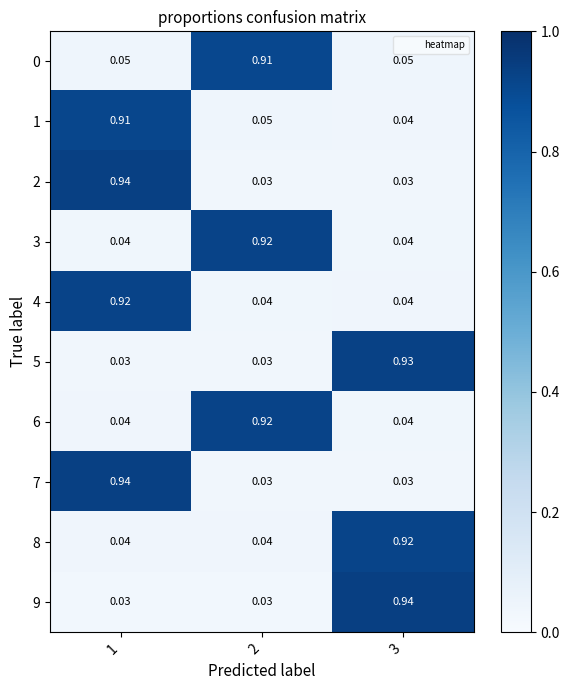

Is the value of 8 at 2 greater than the value of 2 at 1?

No